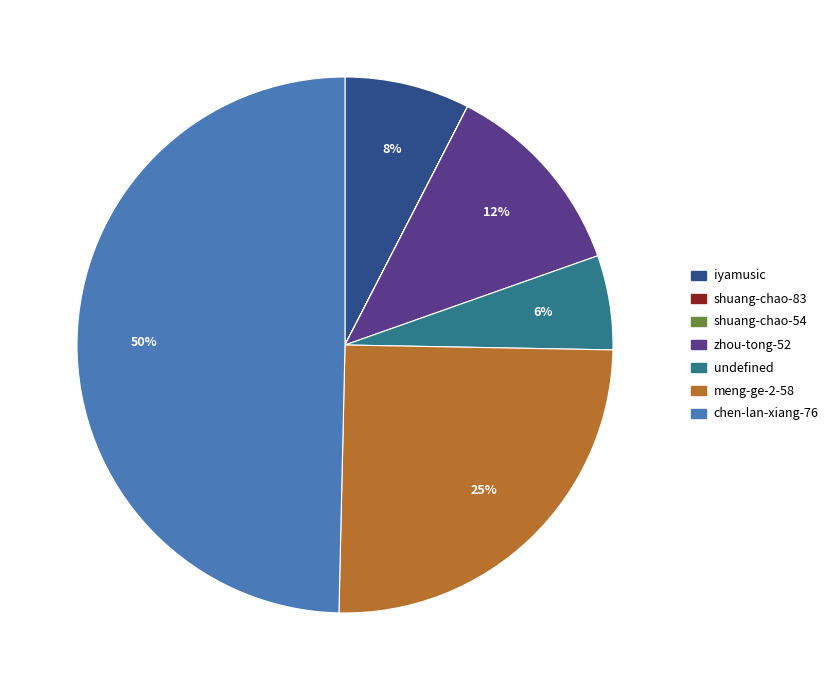

Does meng-ge-2-58 represent more than half of the total?

No